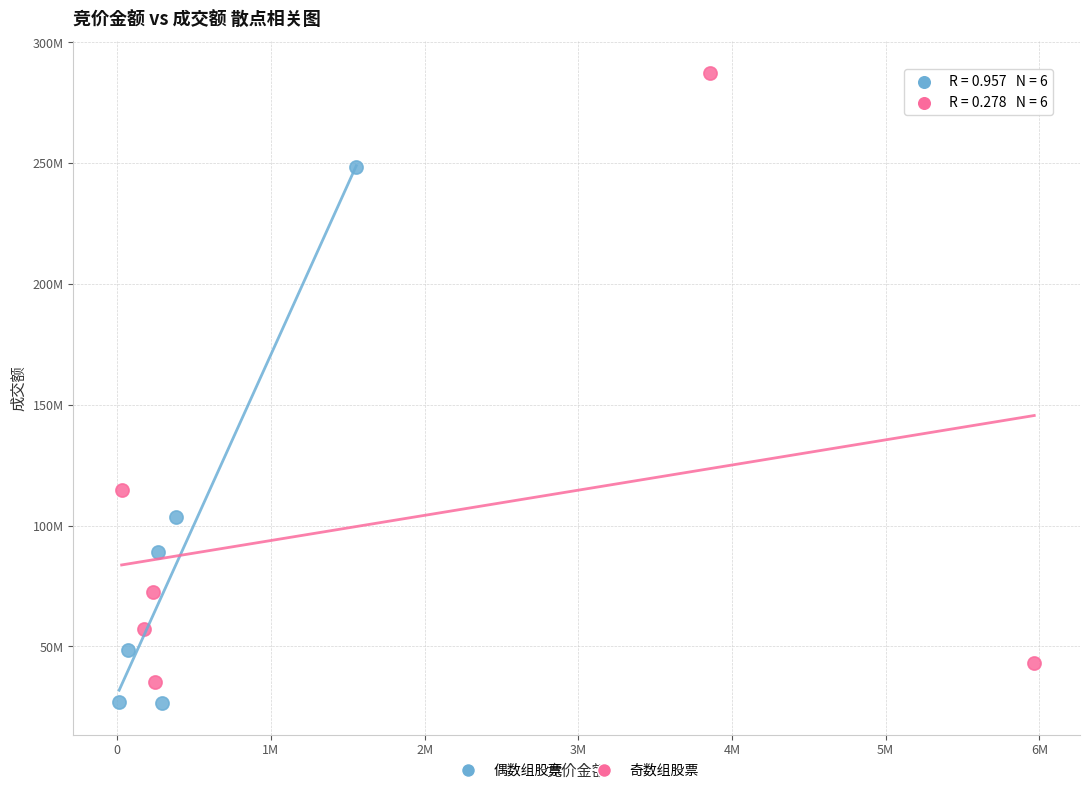

Which series contains the highest Y value?

奇数组股票